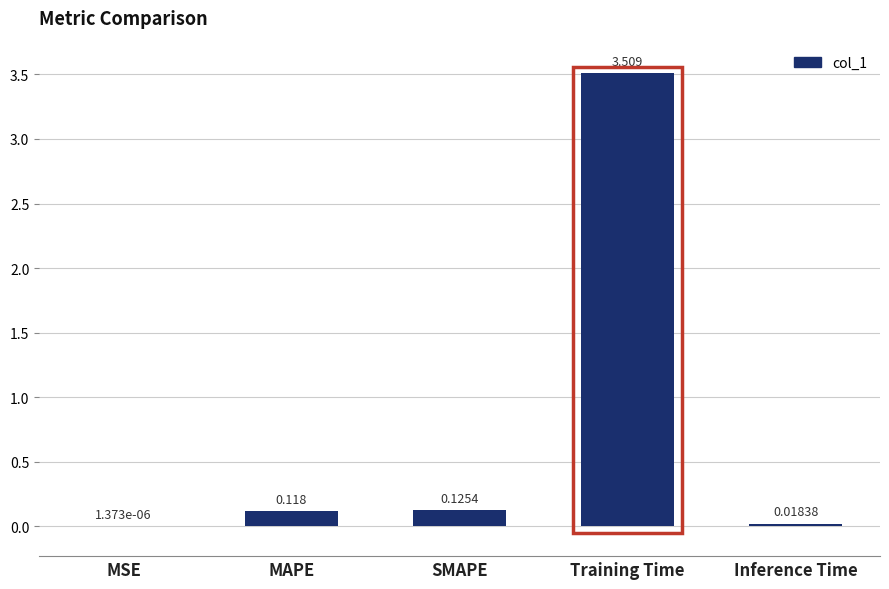

At which label is the value closest to 1?

SMAPE